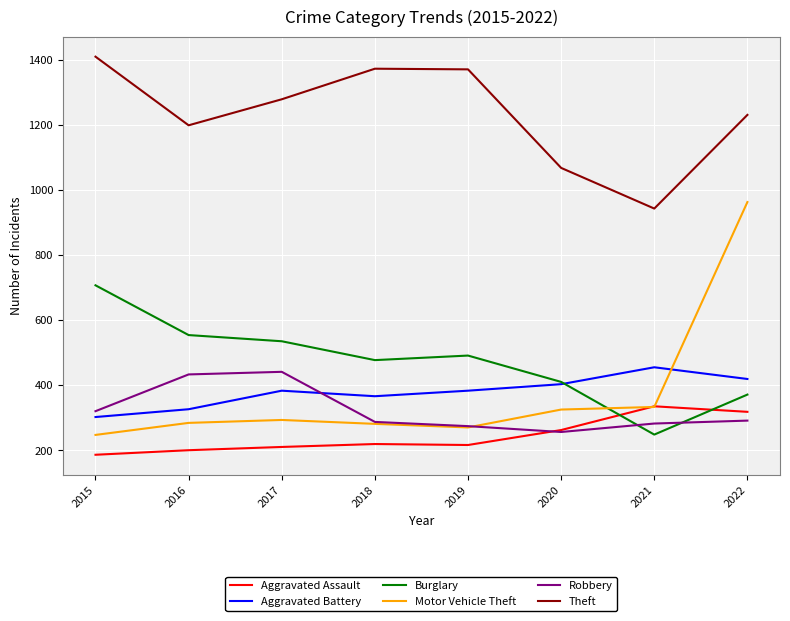

What is the maximum value shown in the chart?

1410